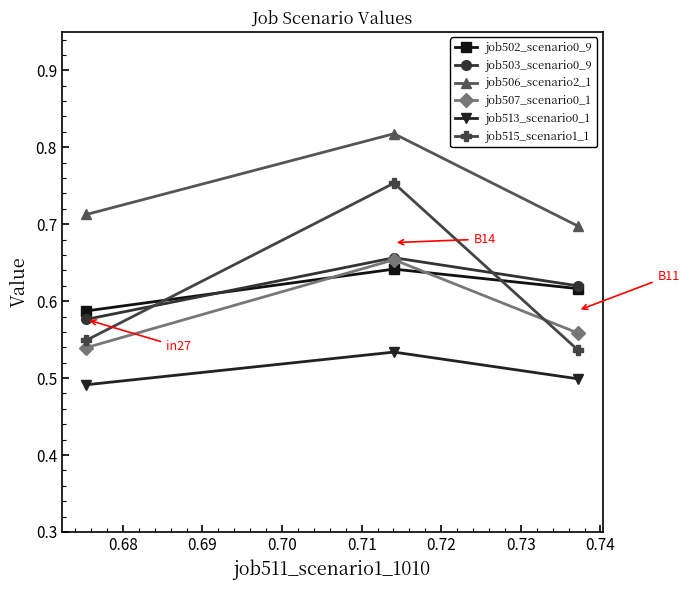

Count the job515_scenario1_1 values in the range 0 to 1.

3